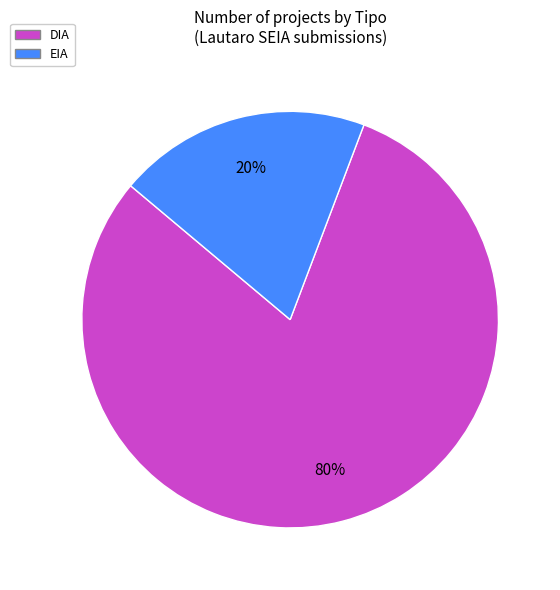

Is there a majority slice in this chart?

Yes